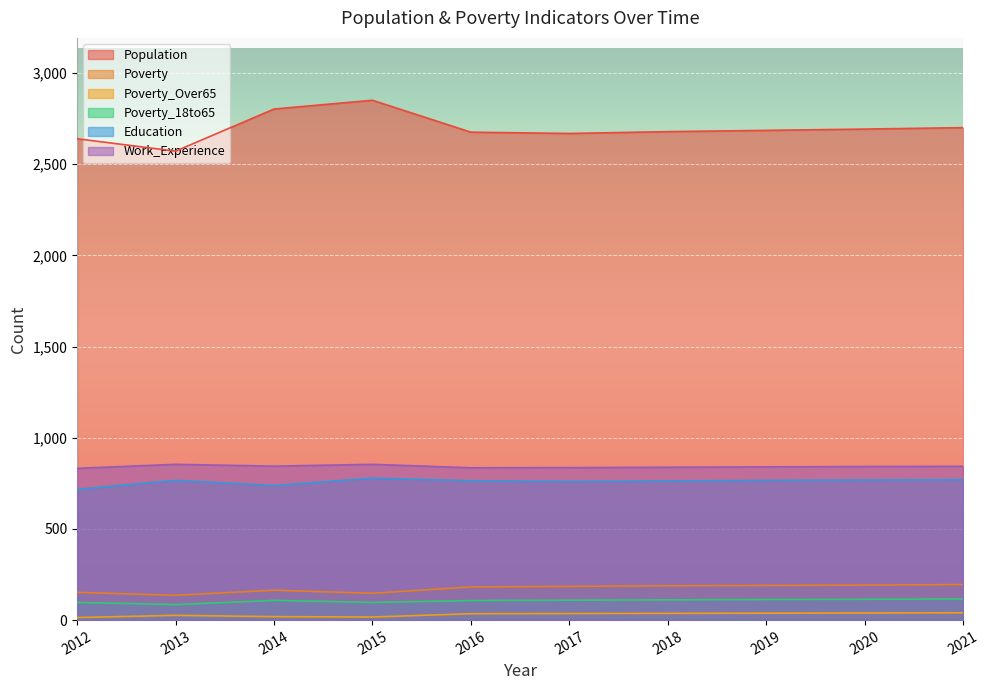

Where is Education nearest to the value 747?

2014